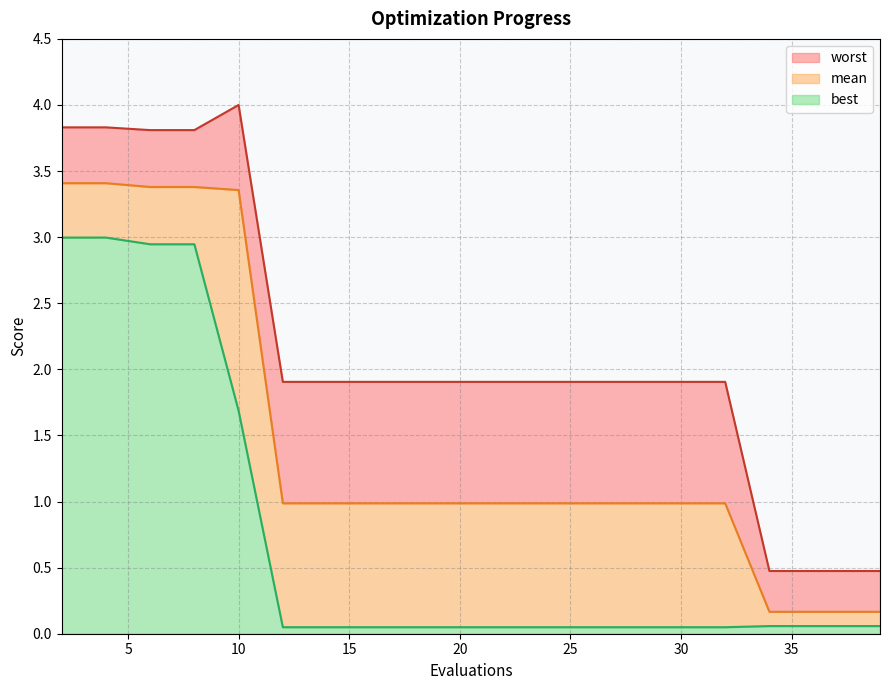

Between 20 and 32, which is larger?

20